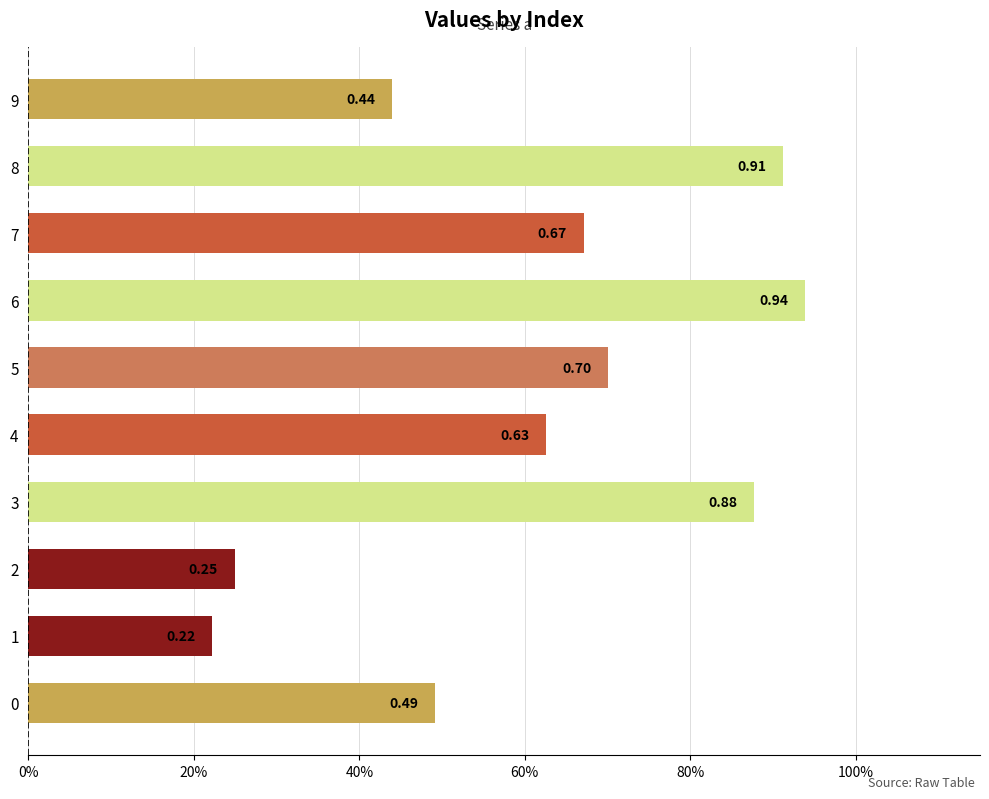

Does the chart contain any negative values?

No